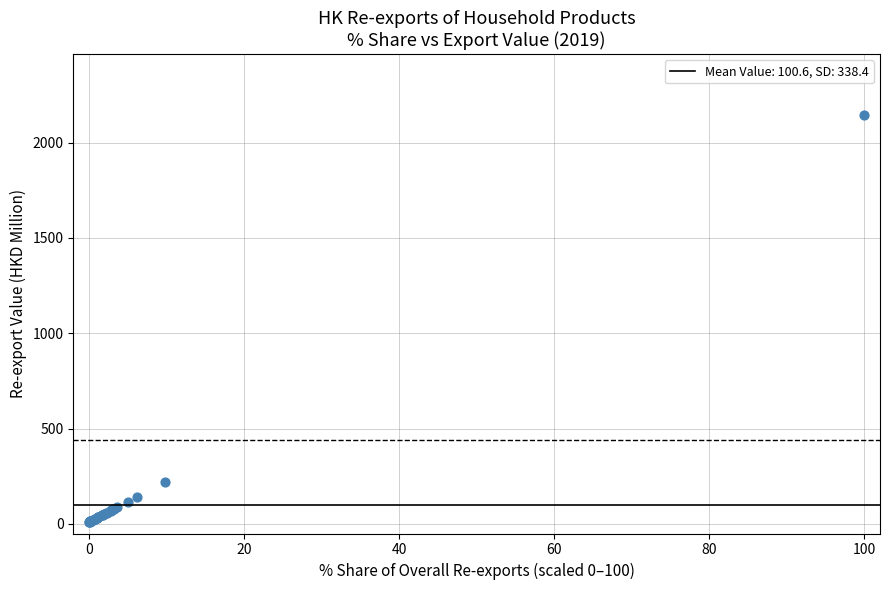

What Y value in the scatter plot is closest to 1076?

219.3